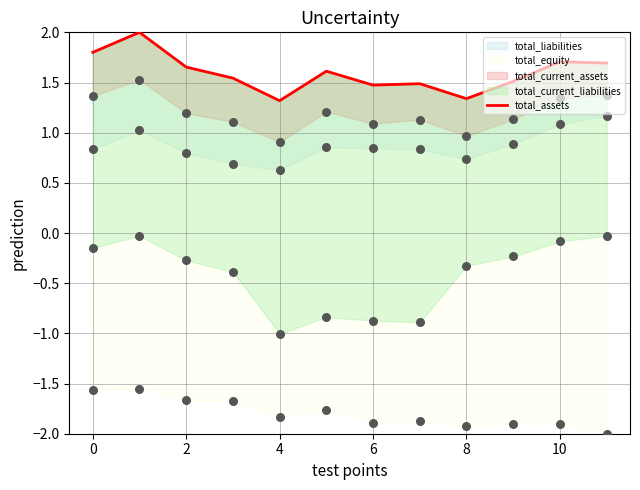

Approximately how many times larger is the value at 0 compared to 6?

1.2